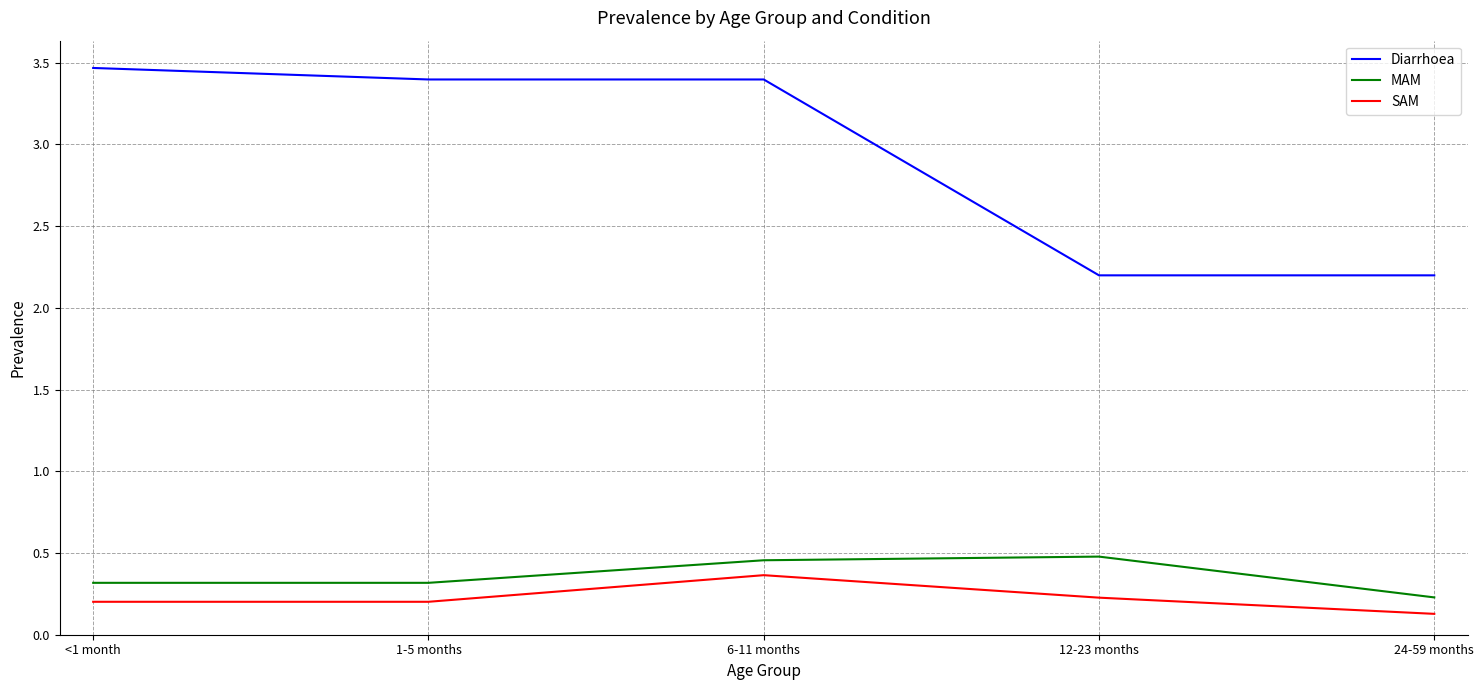

Which series changed the most between 6-11 months and 24-59 months?

Diarrhoea